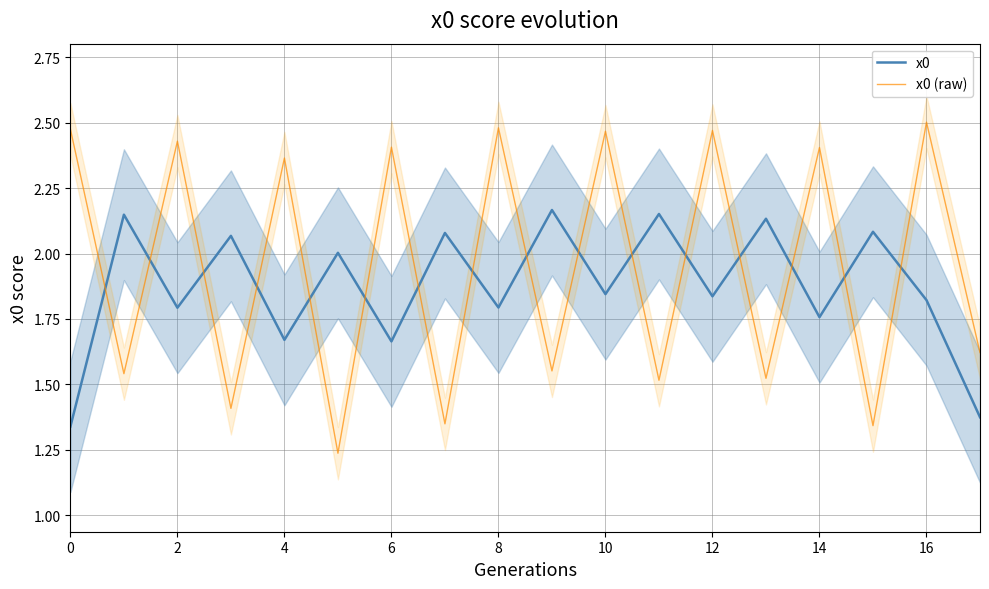

The value of x0 at 8 is 2.6. True or false?

False